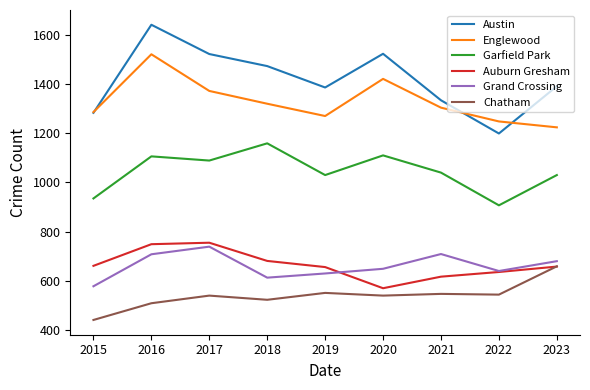

What is the difference between the highest and lowest values at 2021?

787